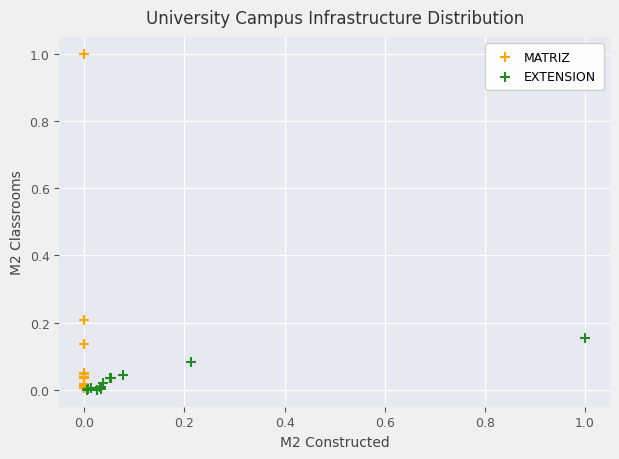

What are all the series names shown in the legend?

MATRIZ, EXTENSION